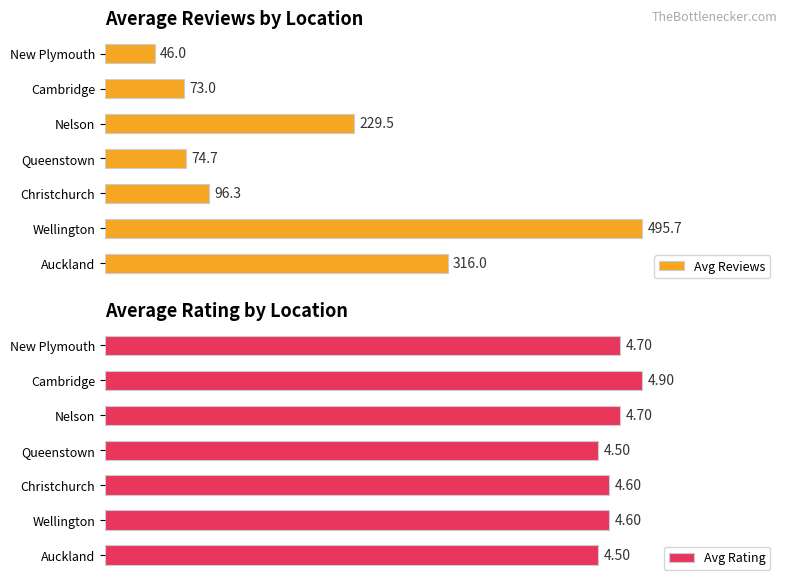

Does the chart contain any negative values?

No